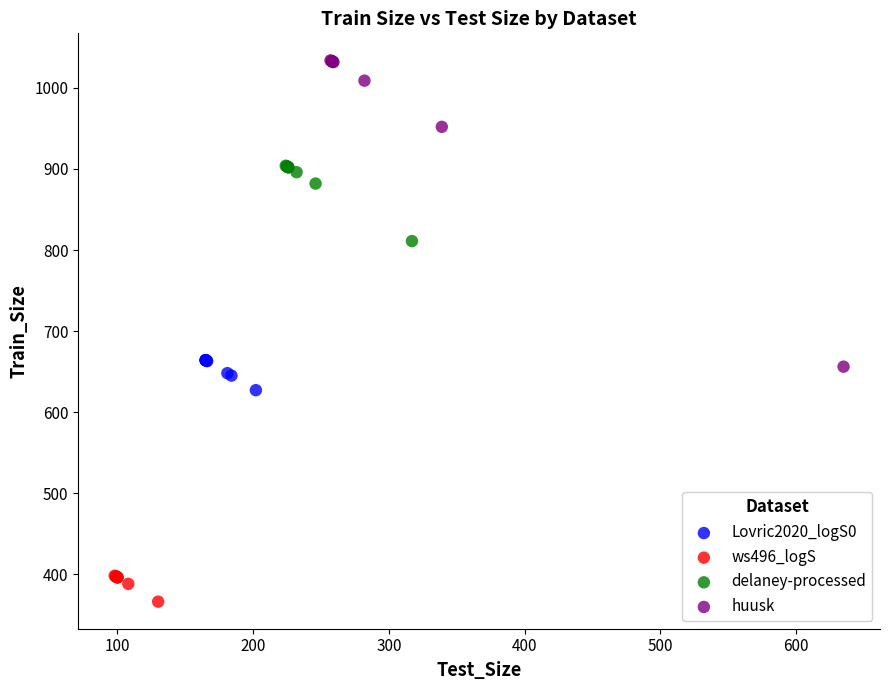

Which series reaches the minimum Y coordinate?

ws496_logS